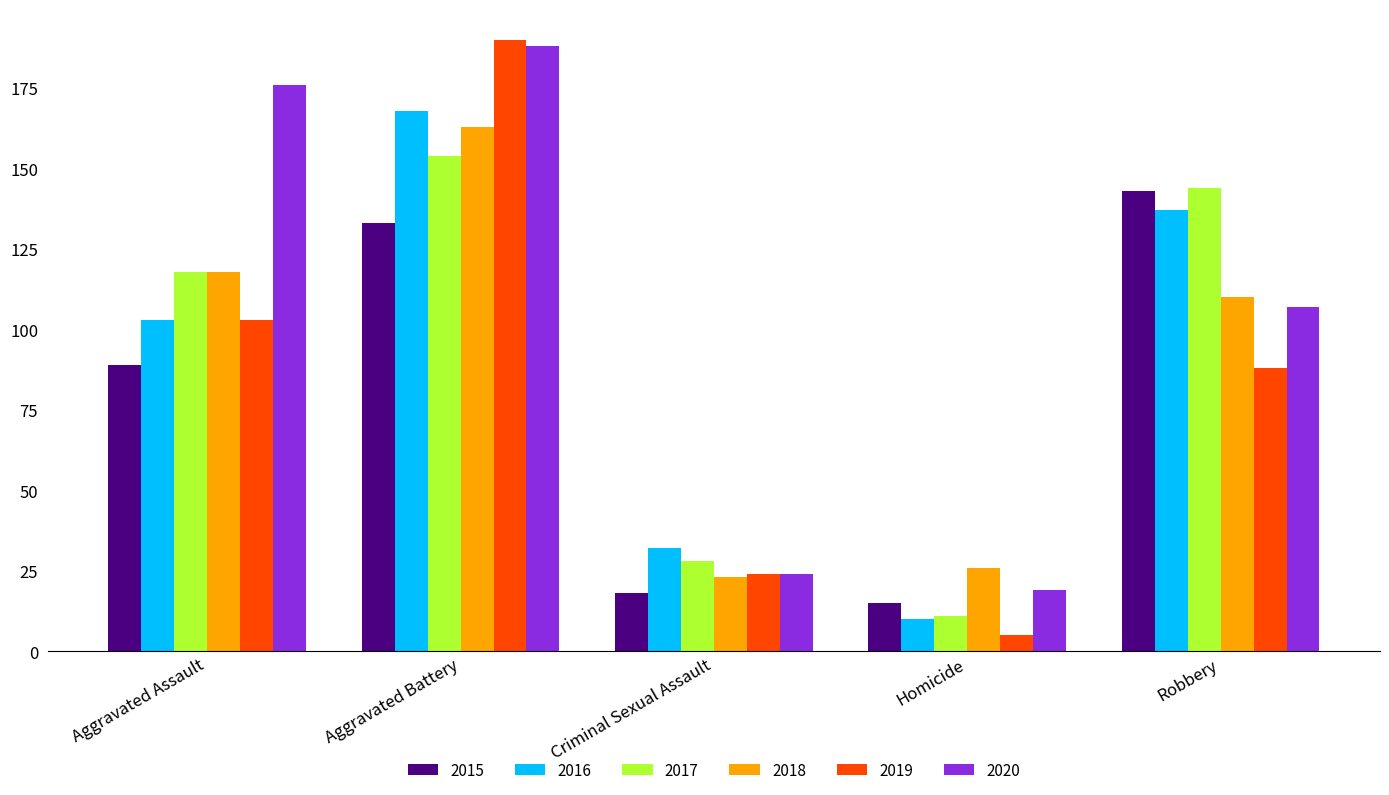

Reading left to right, extract all data points from this chart.

2015: 89	133	18	15	143
2016: 103	168	32	10	137
2017: 118	154	28	11	144
2018: 118	163	23	26	110
2019: 103	190	24	5	88
2020: 176	188	24	19	107